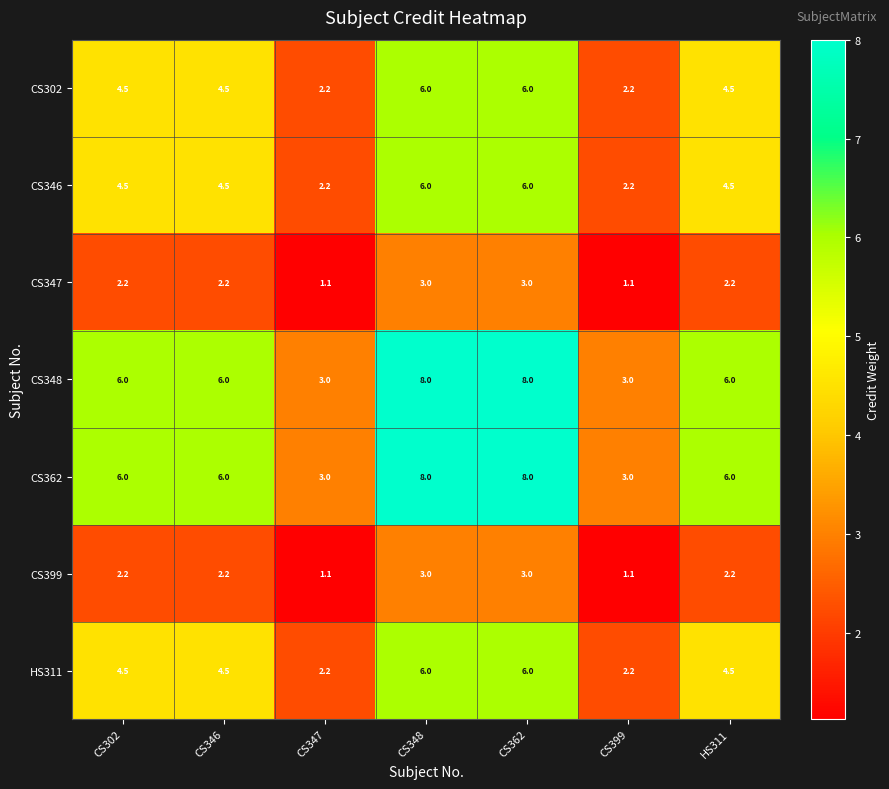

Where does the HS311 series first go above 4?

CS302